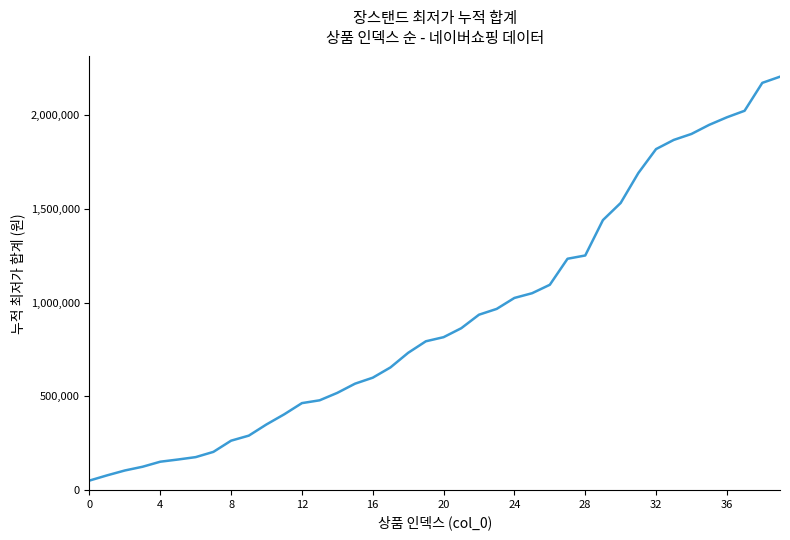

How many lines are shown in the chart?

1